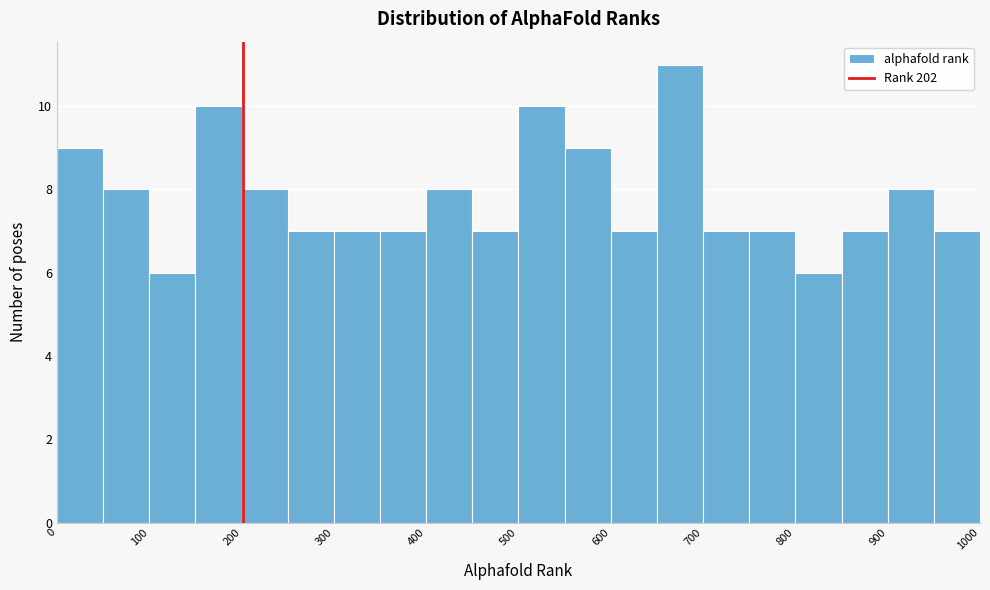

What is the height of the bar covering 650 to 700 on the x-axis? The values are not printed on the chart, so give them approximately, as read against the axis.

11